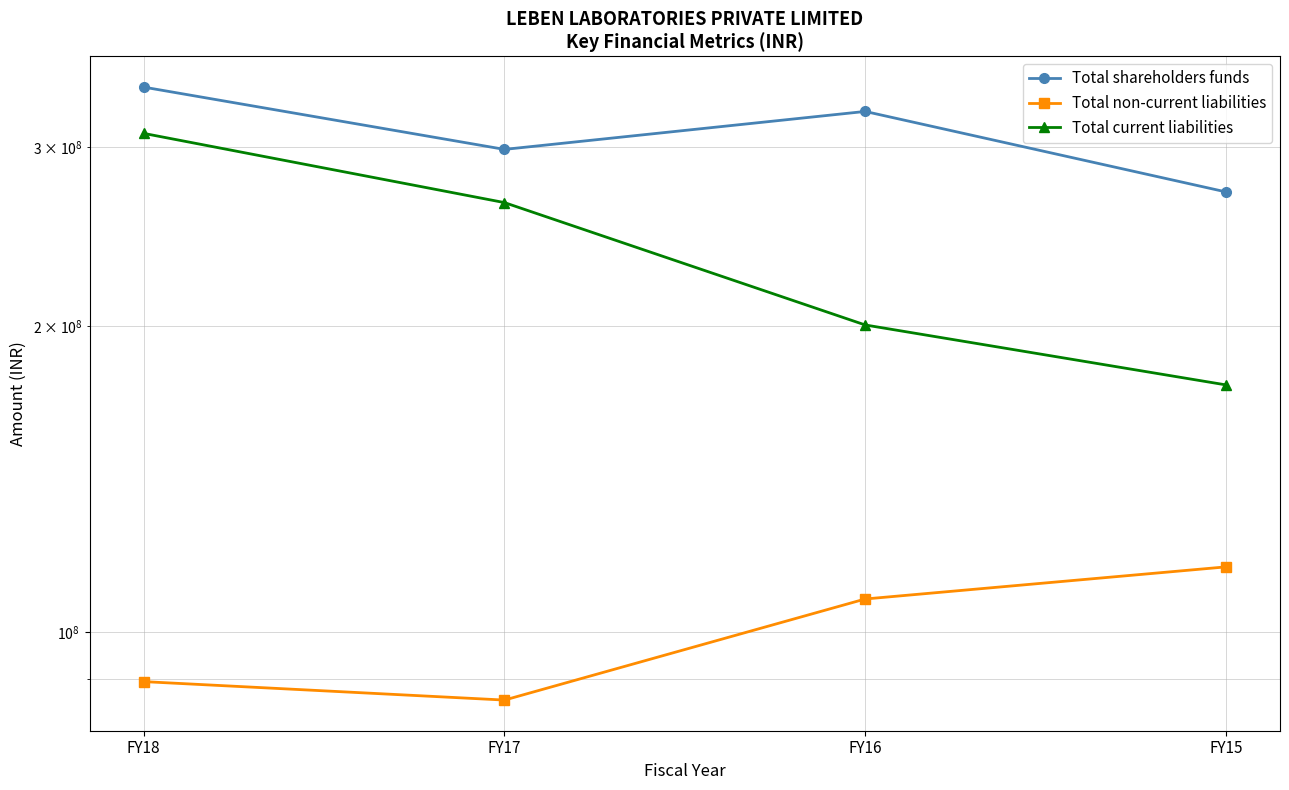

Between FY18 and FY15, which series saw the biggest shift?

Total current liabilities